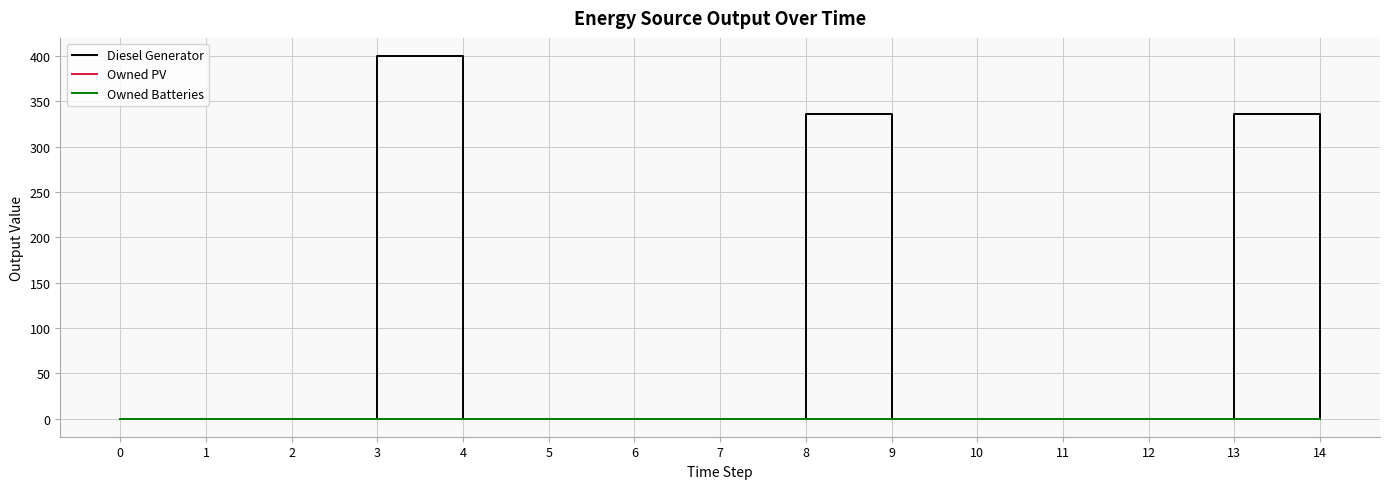

True or false: Owned PV and Owned Batteries cross at least once.

False